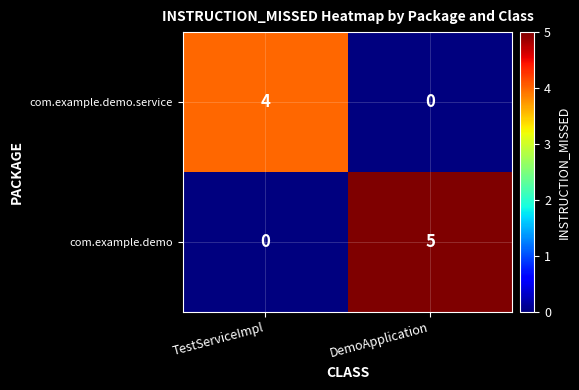

Read the com.example.demo value at DemoApplication.

5